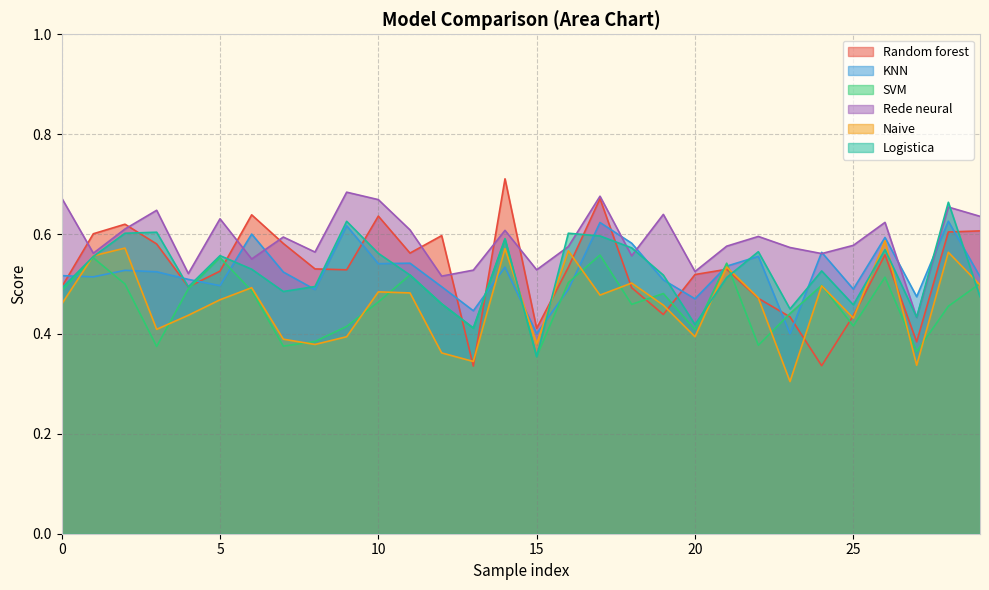

Which series has the largest total across all categories?

Rede neural